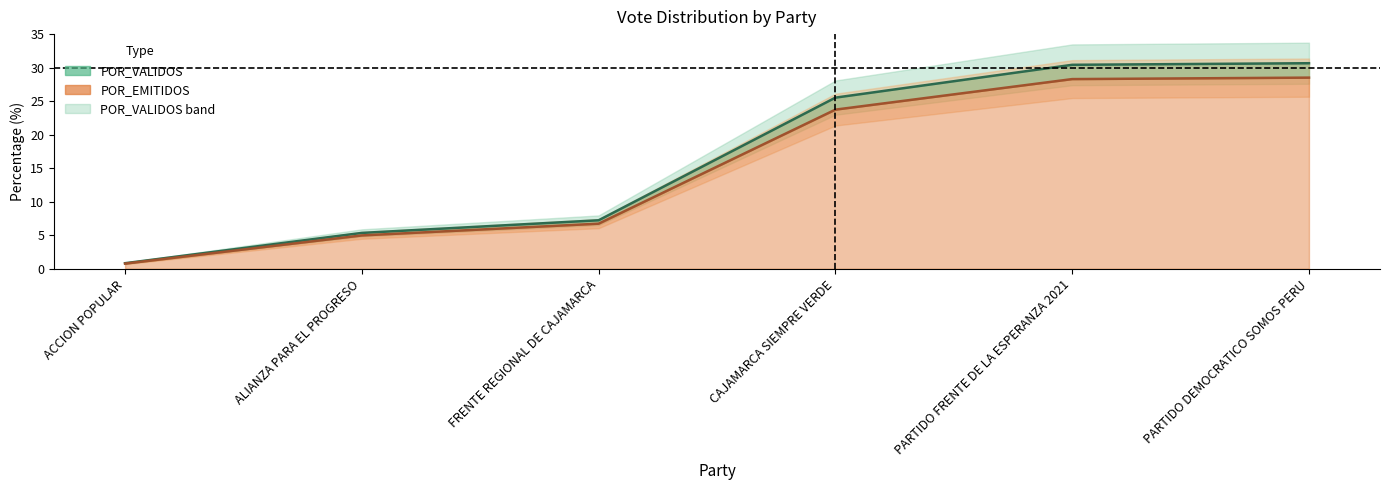

Rank the series by their maximum value, from highest to lowest.

POR_VALIDOS line, POR_EMITIDOS line